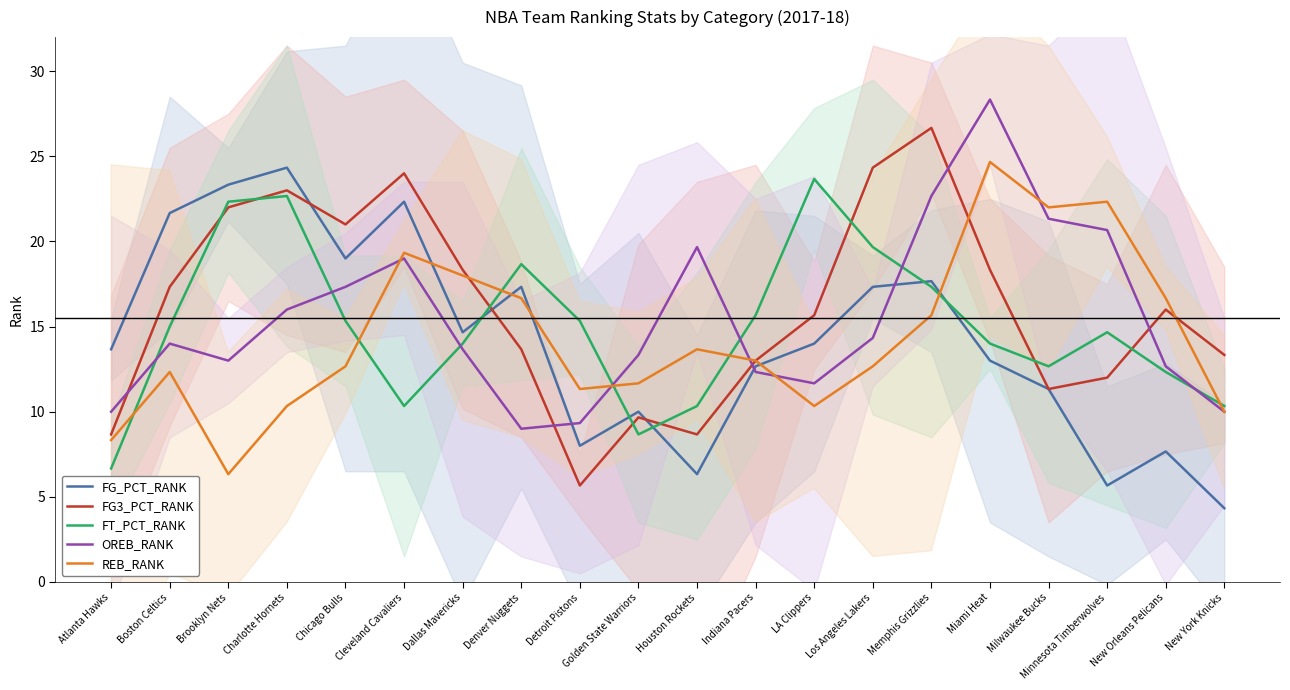

What is the sum of the FG_PCT_RANK values at Houston Rockets and Memphis Grizzlies?

24.0